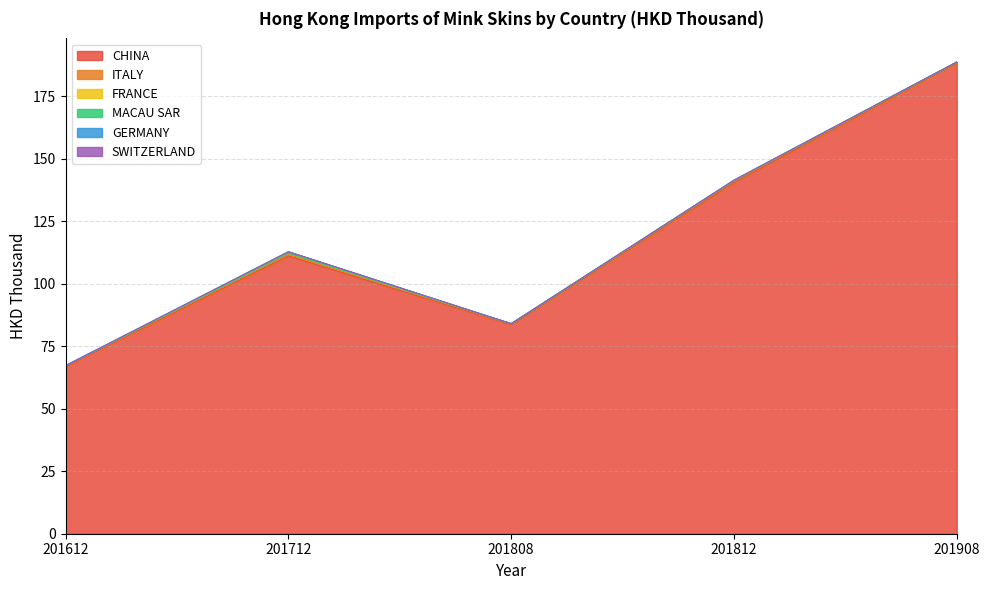

What is the minimum value for ITALY?

0.3